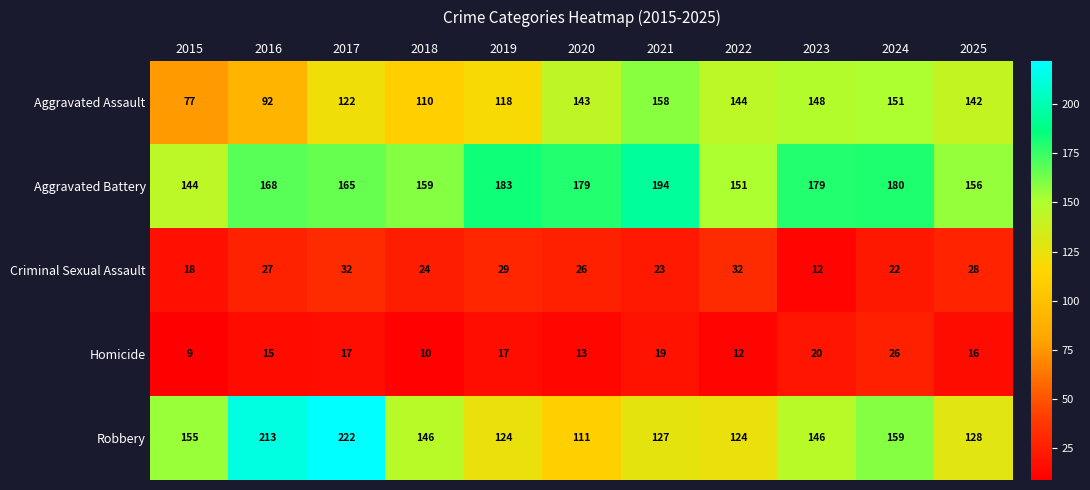

Where does the Criminal Sexual Assault series first go above 26?

2016